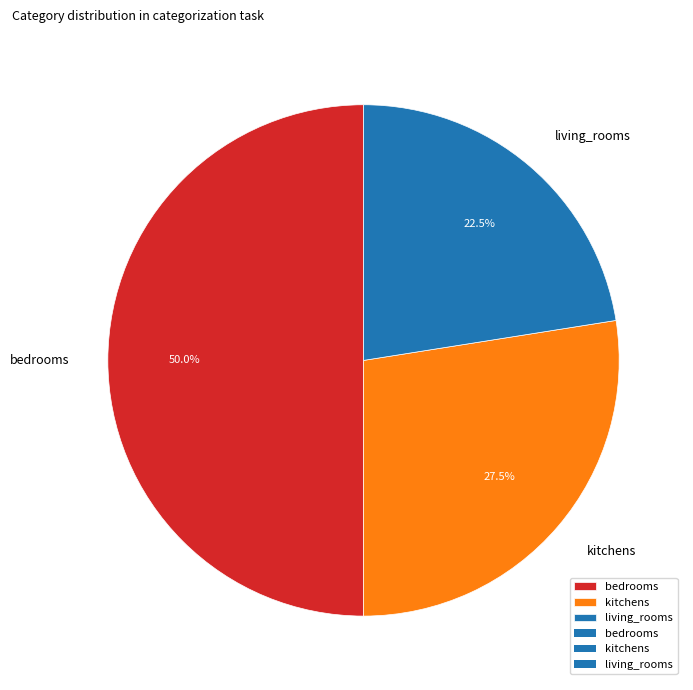

What is the ratio of the value at living_rooms to the value at kitchens?

0.8